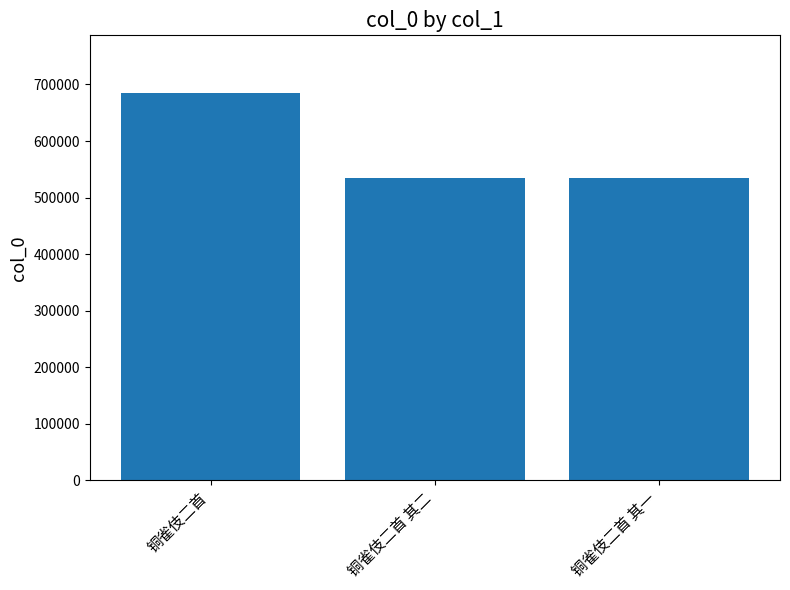

What position from the left is 铜雀伎二首 其二?

2